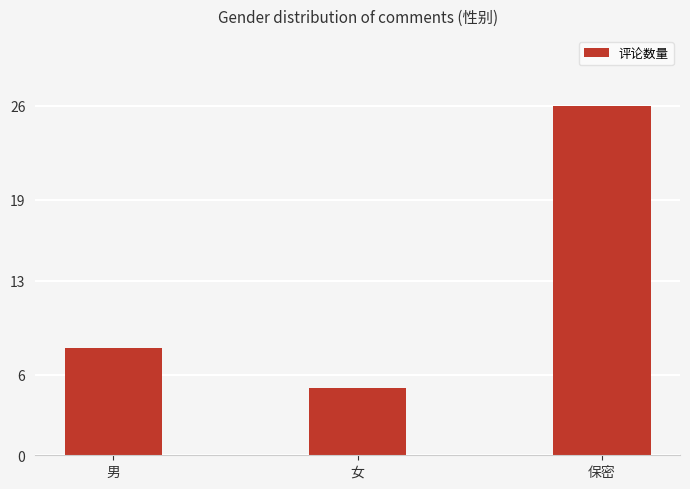

At which label is the value closest to 15?

男